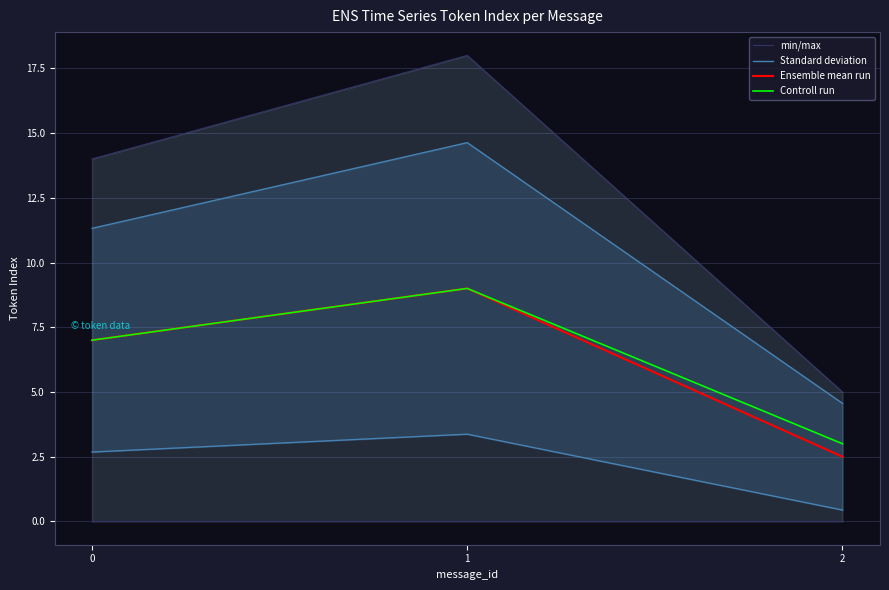

What is the average value of the min/max series?

12.3